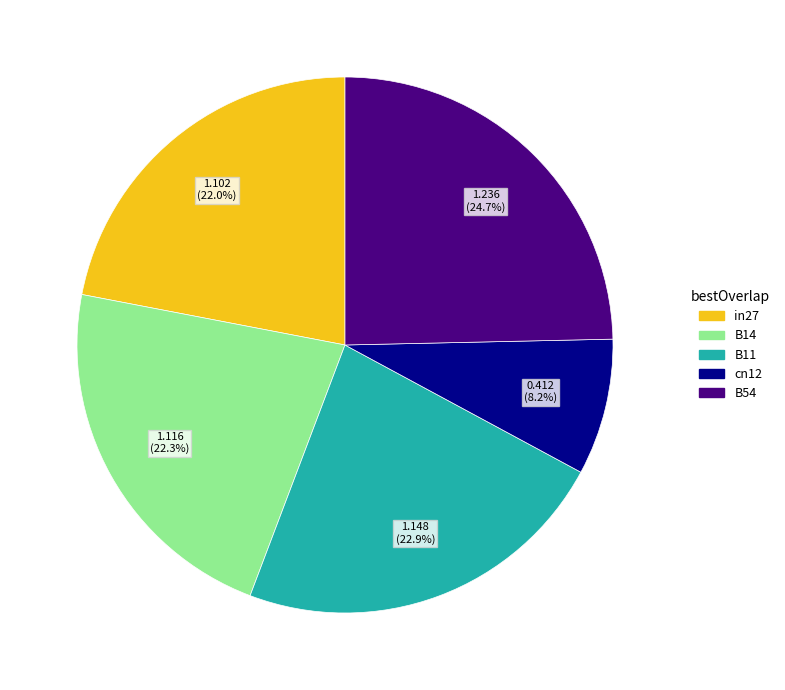

The in27 slice represents 22% of the pie. True or false?

True